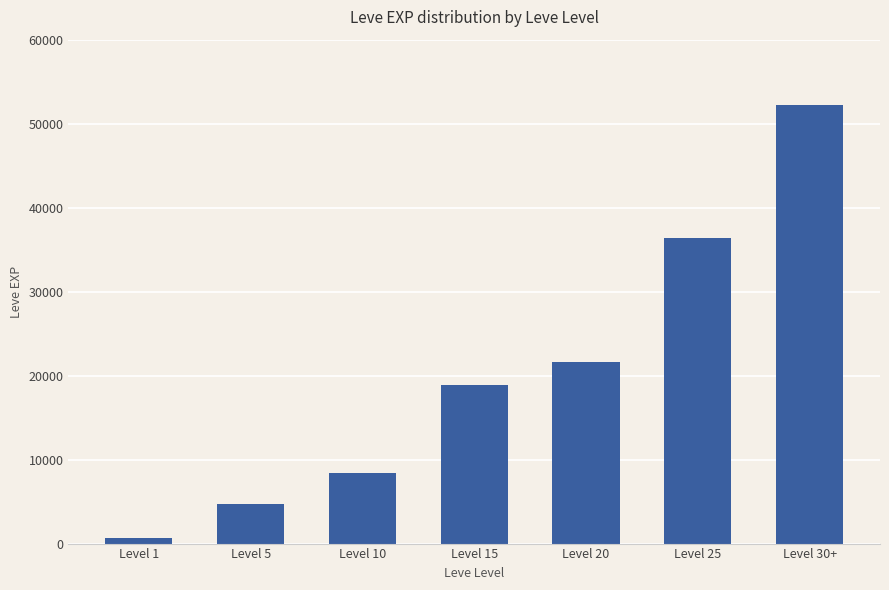

What position from the right is Level 30+?

1